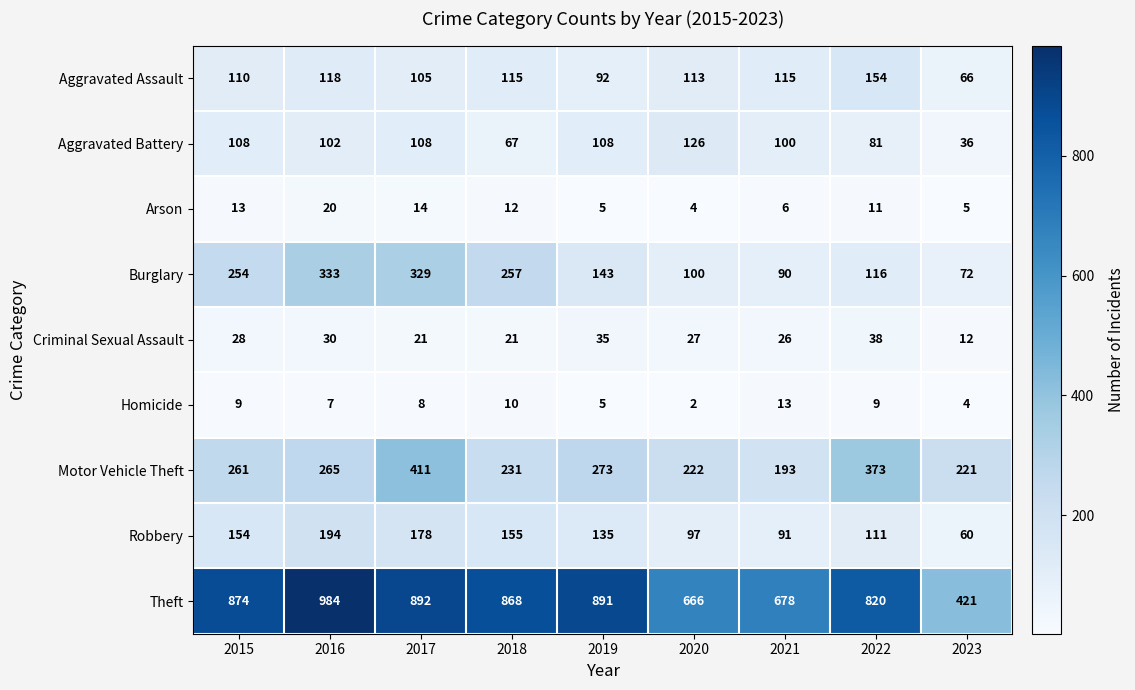

The Theft series shows 1366 at 2019. True or false?

False